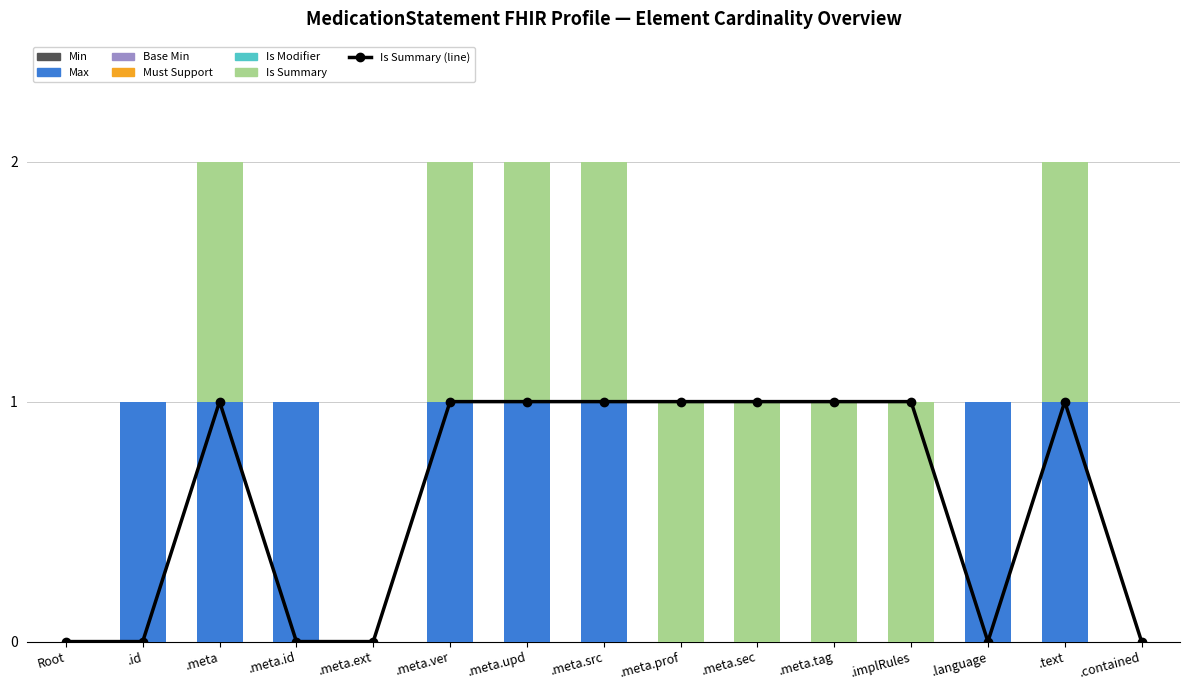

Reading left to right, list all the values displayed in this chart.

Is Summary: 0	0	1	0	0	1	1	1	1	1	1	1	0	1	0
Min: 0	0	0	0	0	0	0	0	0	0	0	0	0	0	0
Max: 0	1	1	1	0	1	1	1	0	0	0	0	1	1	0
Base Min: 0	0	0	0	0	0	0	0	0	0	0	0	0	0	0
Must Support: 0	0	0	0	0	0	0	0	0	0	0	0	0	0	0
Is Modifier: 0	0	0	0	0	0	0	0	0	0	0	0	0	0	0